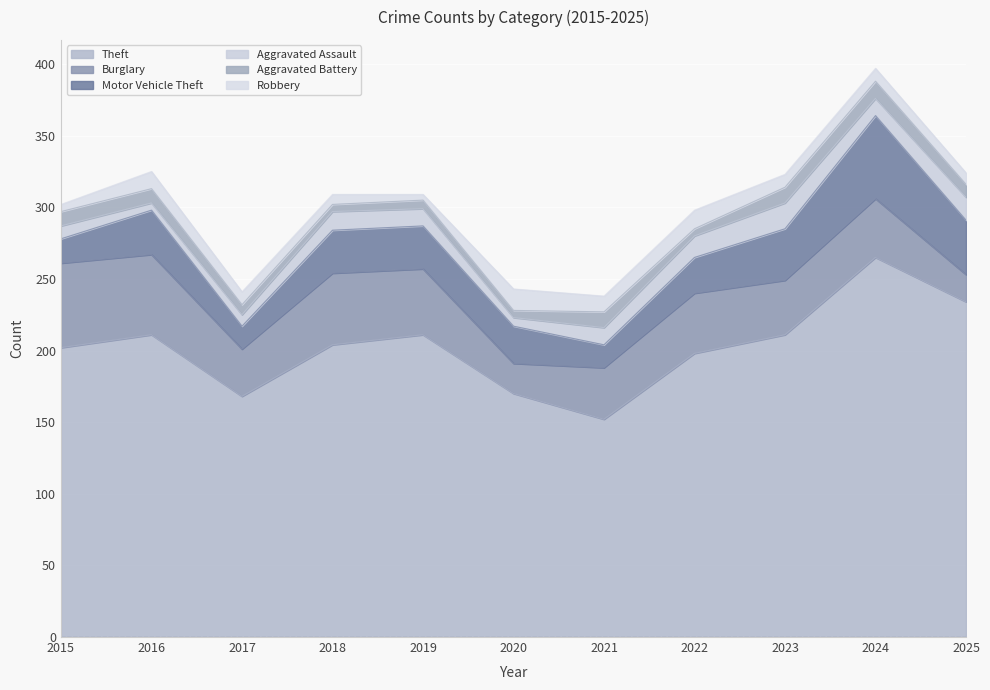

How many values in the Theft series exceed 204?

5